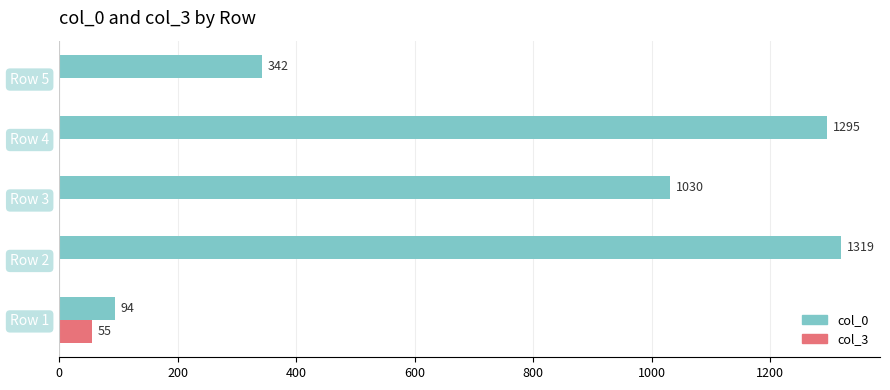

How many series are shown in this chart?

2